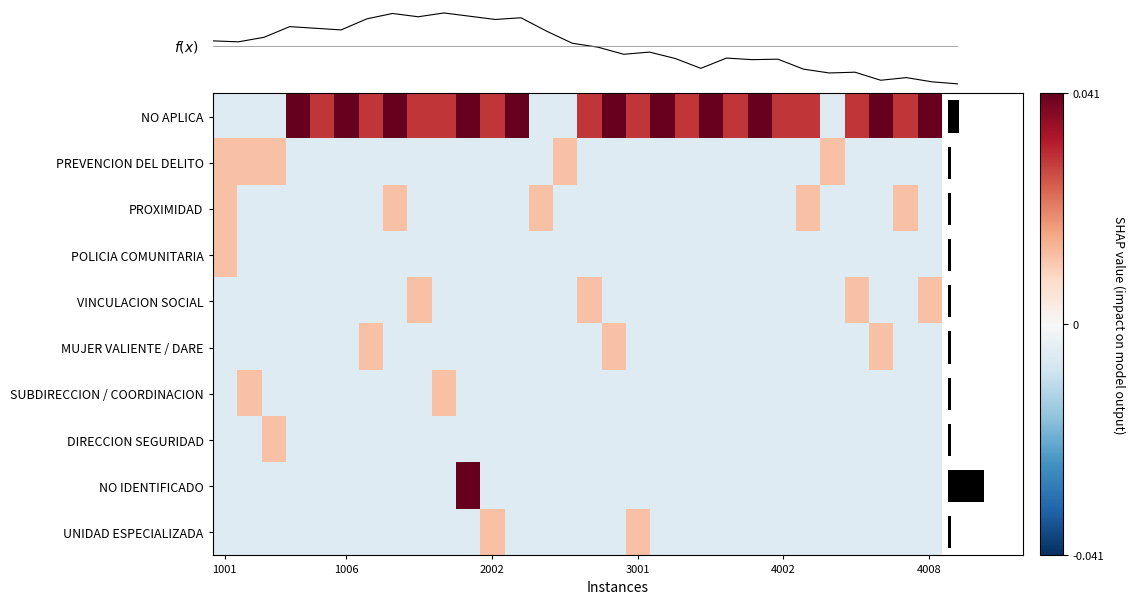

Count the MUJER VALIENTE / DARE values in the range 0 to 1.

3